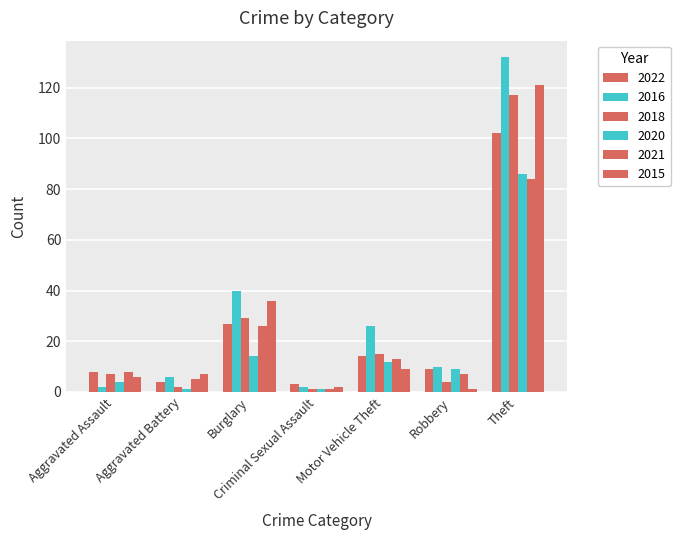

How many data points does each series have?

7